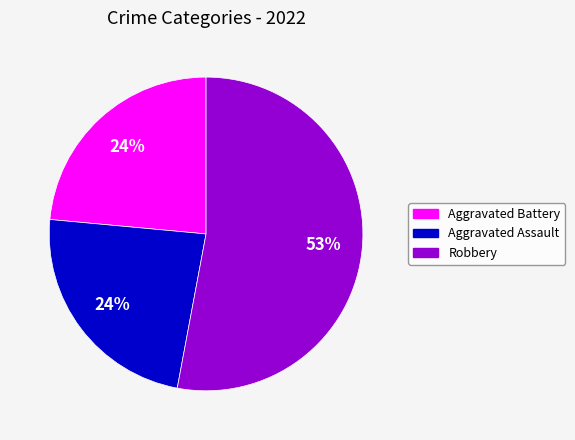

Is there a majority slice in this chart?

Yes